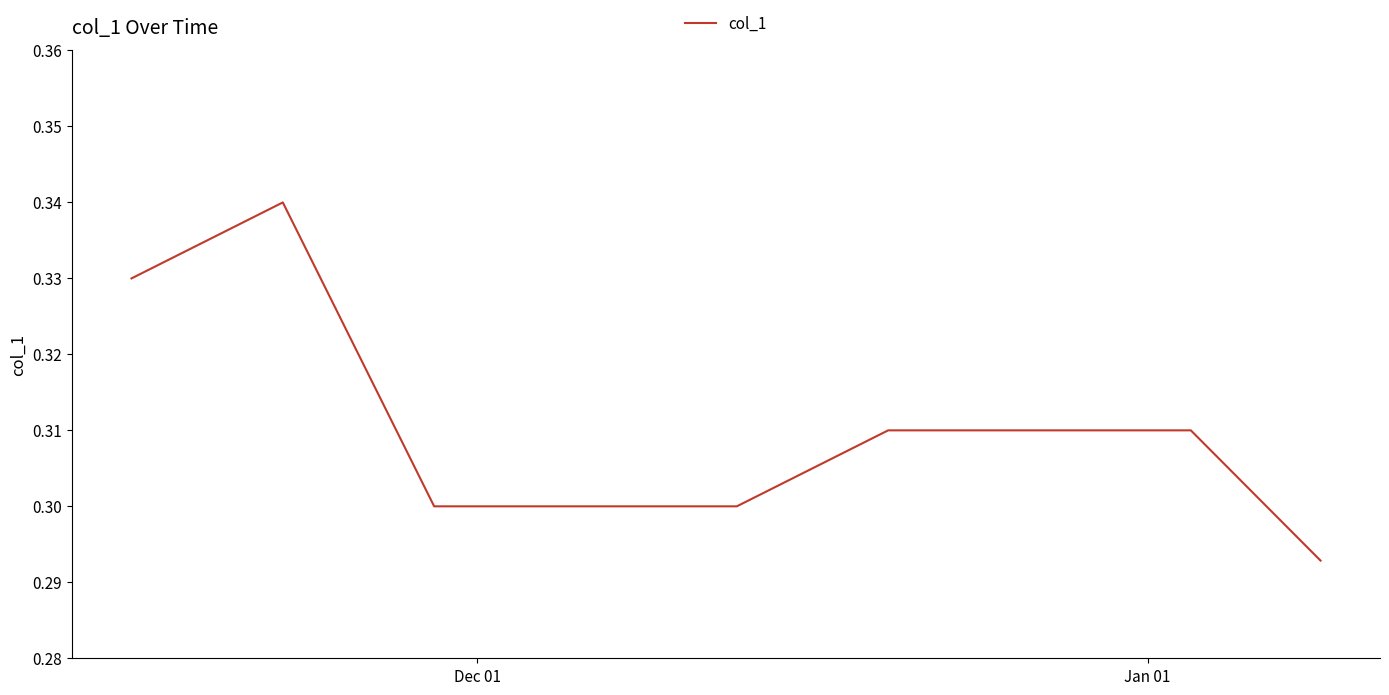

True or false: the data shows 0.3 at Dec 01.

True